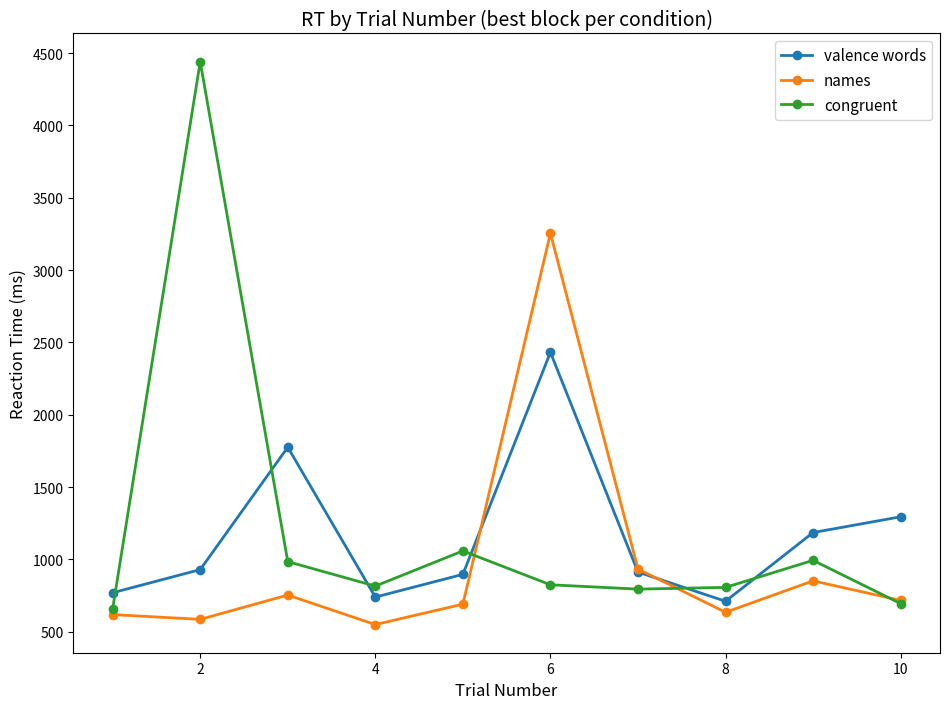

True or false: valence words has more than 2 interior local peaks.

False